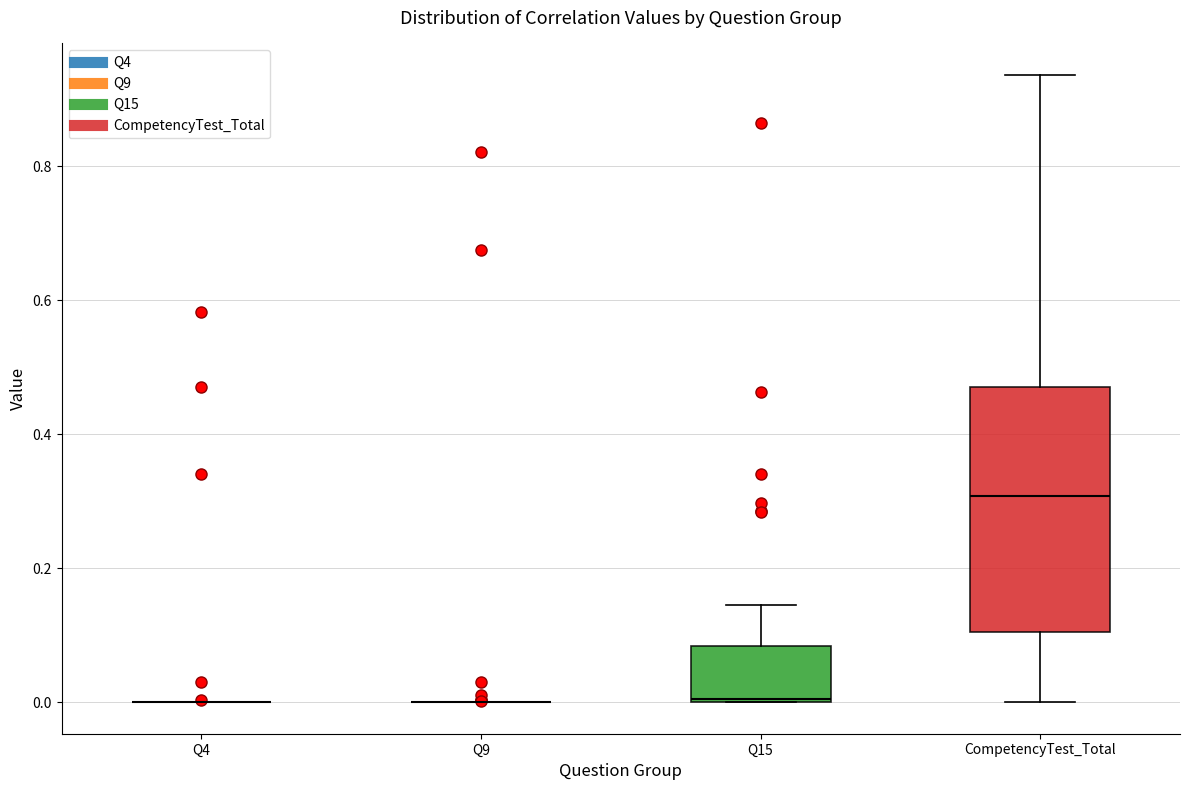

Comparing the boxes themselves (not the whiskers), which one is the tallest?

CompetencyTest_Total